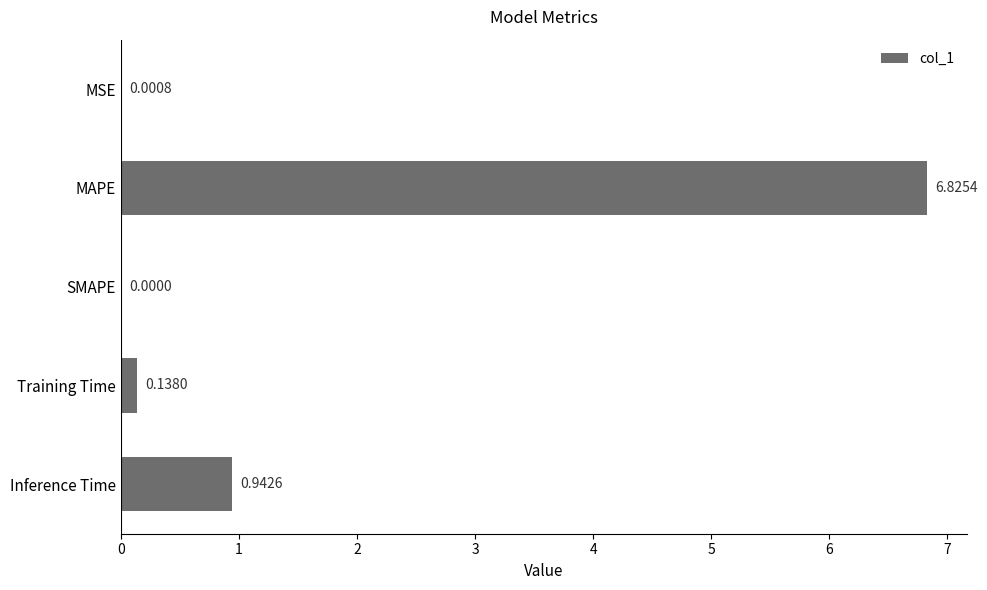

What is the change in value from MAPE to Inference Time?

-5.9